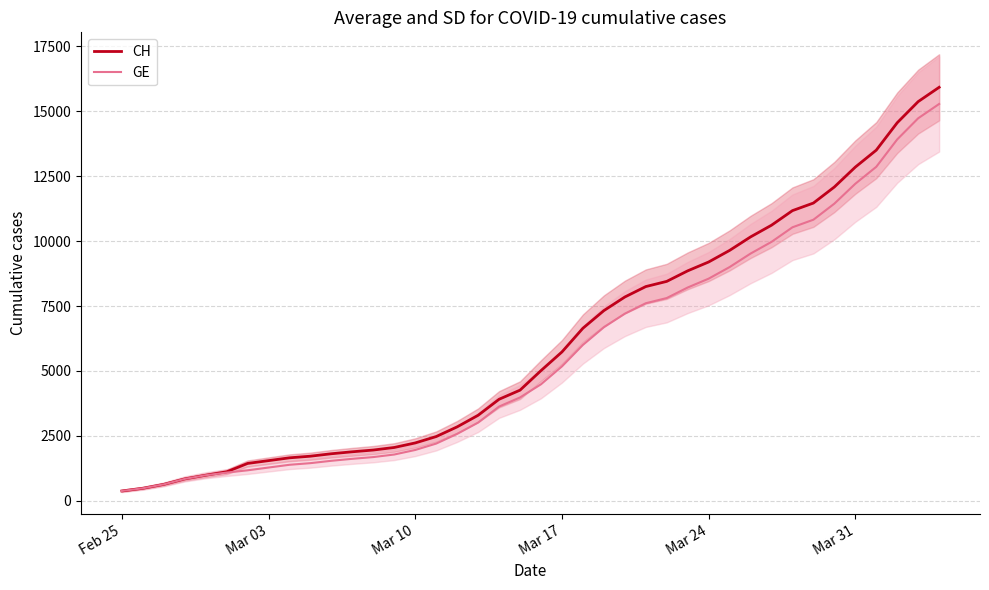

What is the lowest value of the GE series?

375